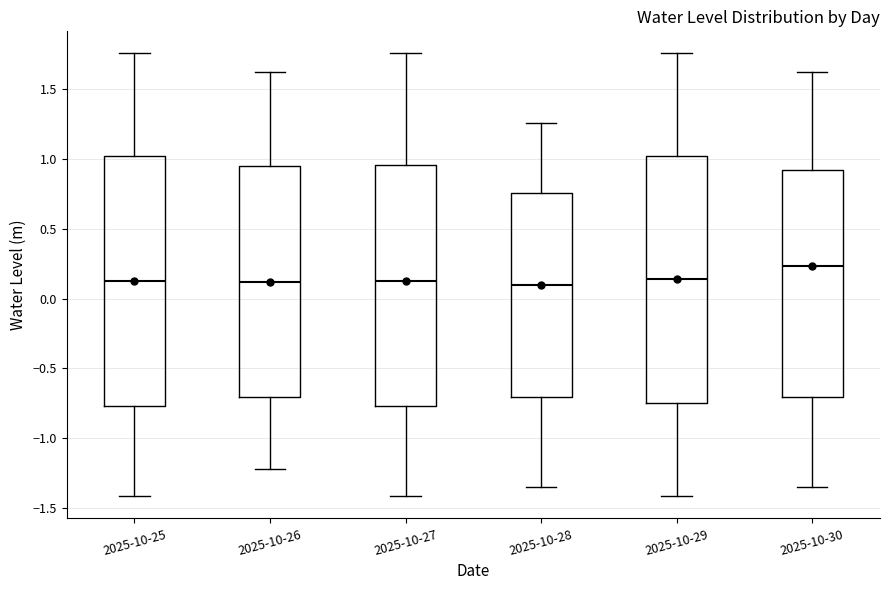

Reading left to right, read every box against the y-axis: the position of its median line, the range the box covers, and the ends of its whiskers. The values are not printed on the chart, so give them approximately, as read against the axis.

2025-10-25: median 0.10, box -0.75 to 1.00, whiskers -1.40 to 1.75
2025-10-26: median 0.10, box -0.70 to 0.95, whiskers -1.20 to 1.60
2025-10-27: median 0.10, box -0.75 to 0.95, whiskers -1.40 to 1.75
2025-10-28: median 0.10, box -0.70 to 0.75, whiskers -1.35 to 1.25
2025-10-29: median 0.15, box -0.75 to 1.00, whiskers -1.40 to 1.75
2025-10-30: median 0.25, box -0.70 to 0.90, whiskers -1.35 to 1.60